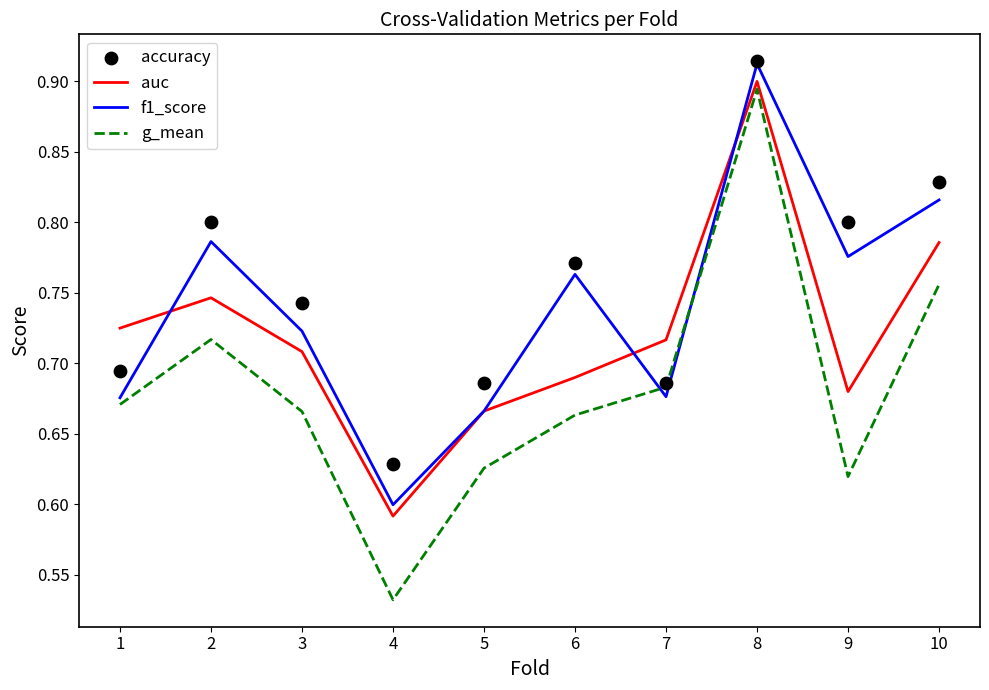

What is the total value across all series at 4?

2.4